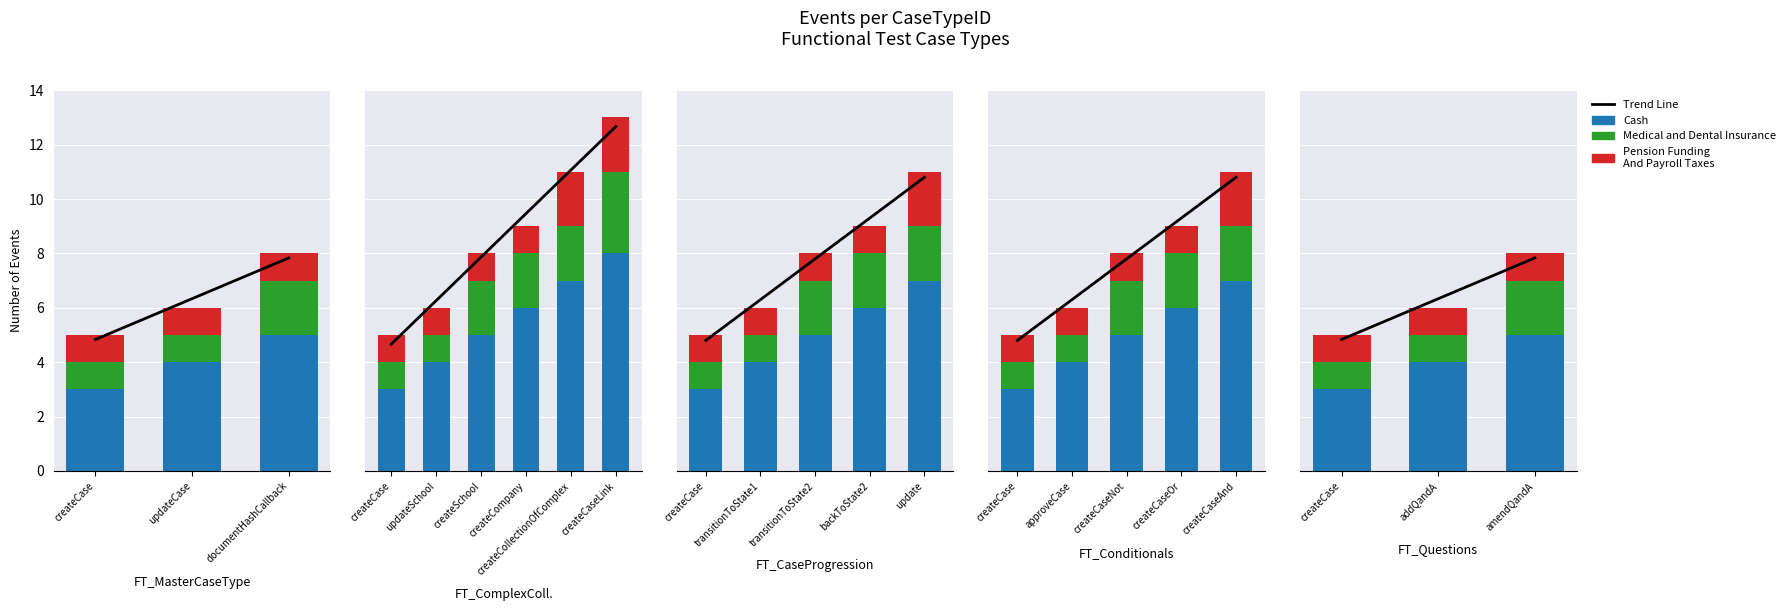

Rank the series by their maximum value, from highest to lowest.

Trend Line, Cash, Medical and Dental Insurance, Pension Funding And Payroll Taxes